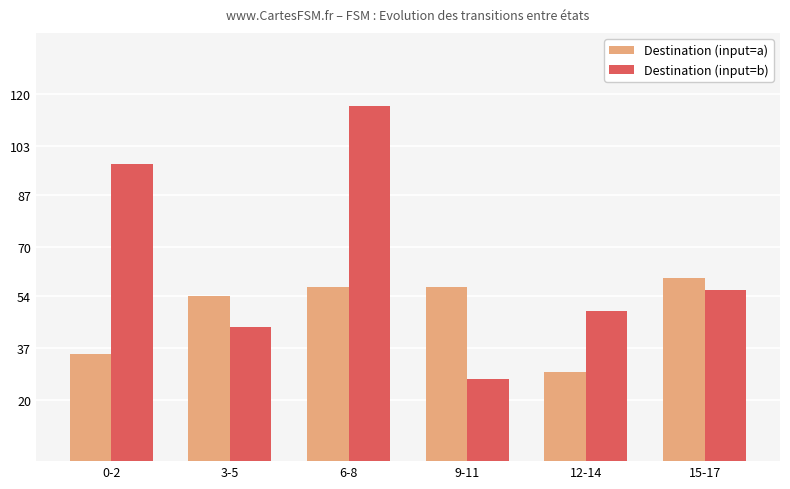

How many bars are there in total?

12